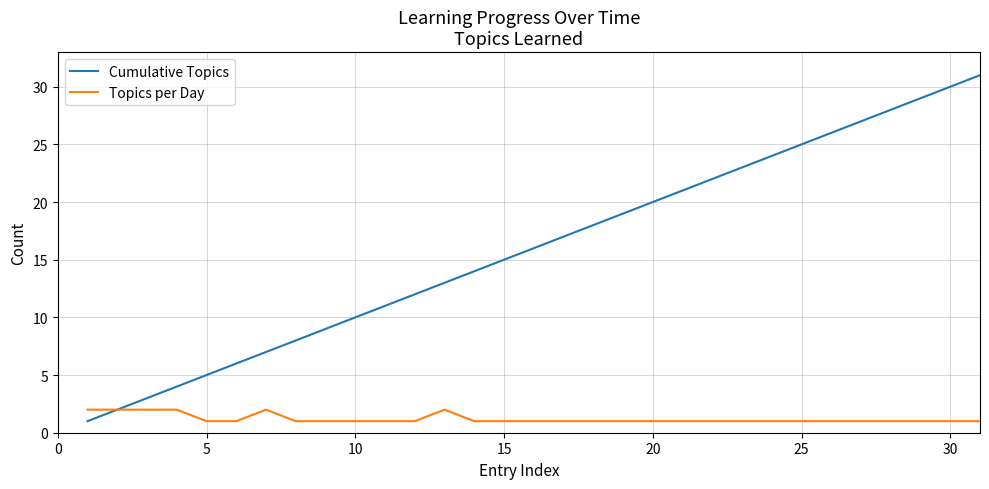

List the series in order of their peak value, lowest first.

Topics per Day, Cumulative Topics